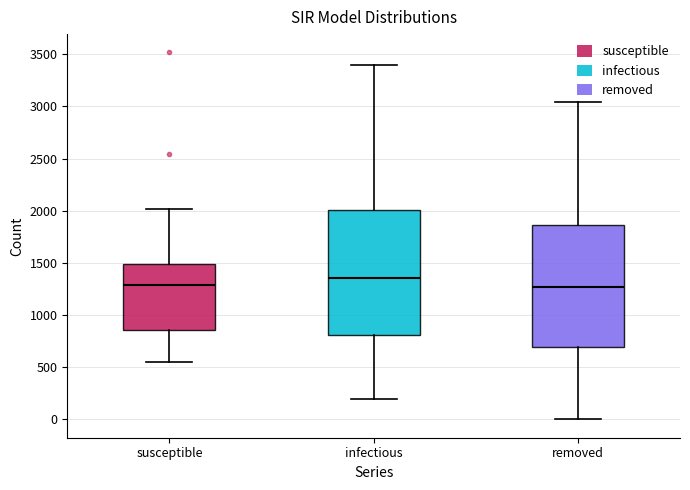

Where does the upper whisker of the box for infectious end on the y-axis? The values are not printed on the chart, so give them approximately, as read against the axis.

3400